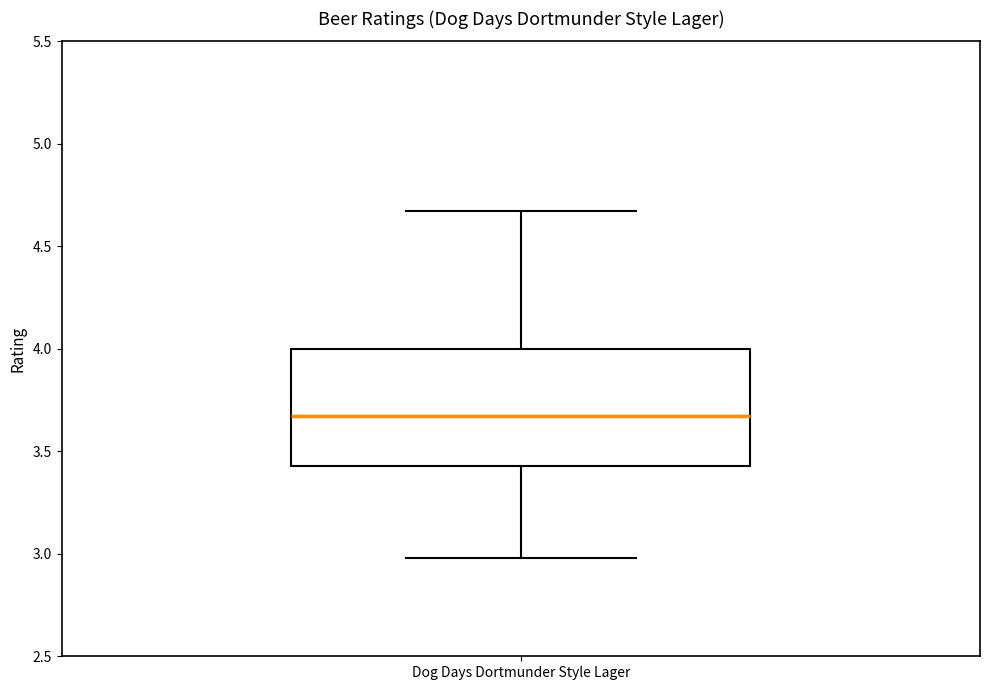

Read this box plot against the y-axis: the position of the median line, the range covered by the box, and the ends of both whiskers. The values are not printed on the chart, so give them approximately, as read against the axis.

median 3.65, box 3.45 to 4.00, whiskers 3.00 to 4.65